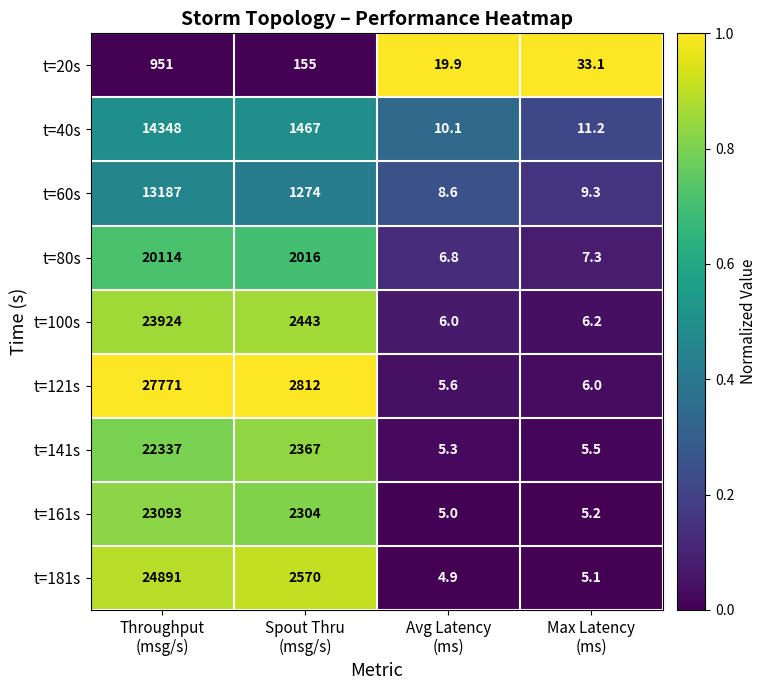

What is the difference between the maximum and minimum values in the t=40s series?

14337.9